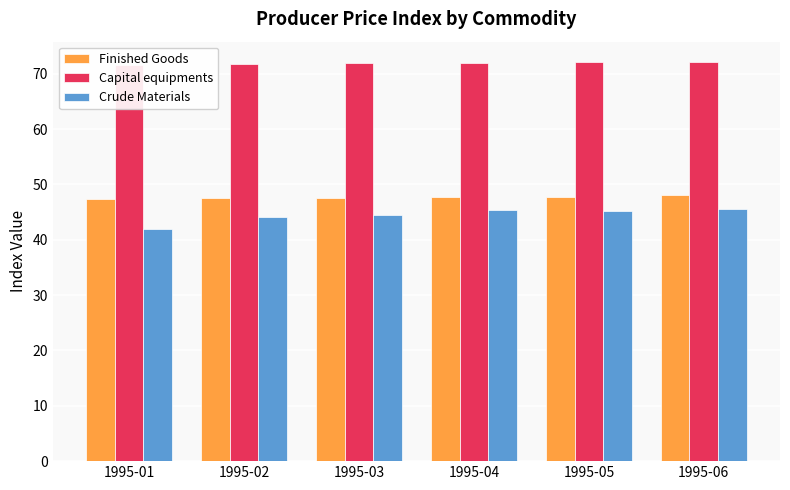

True or false: Finished Goods has a value of 69.6 at 1995-01.

False